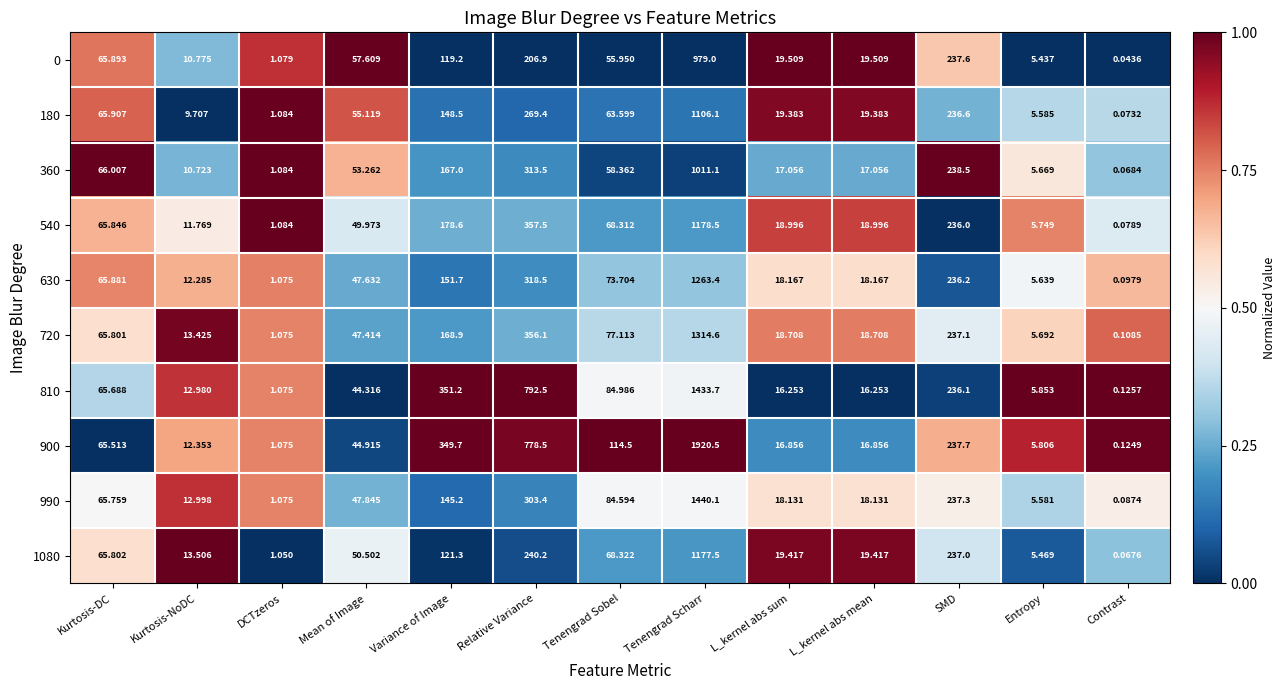

Where is 0 nearest to the value 489?

SMD